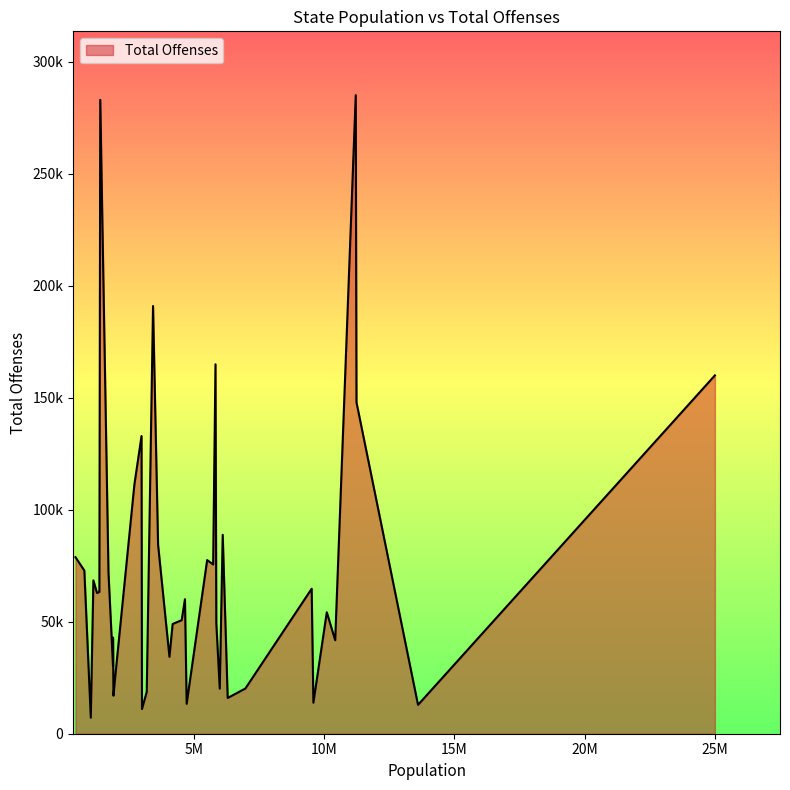

True or false: the data has more than 1 interior local peaks.

True